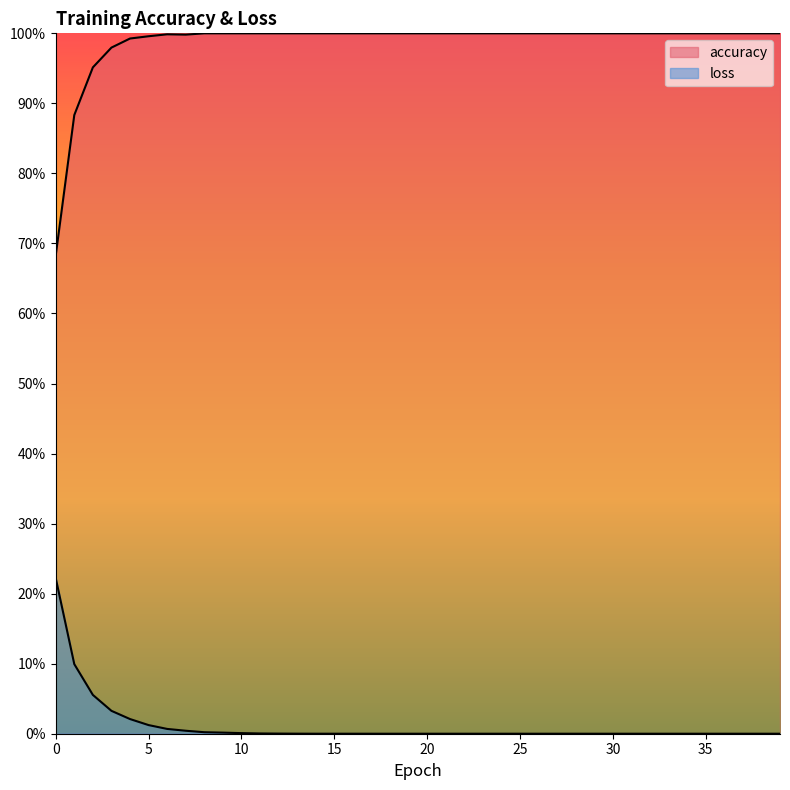

What is the sum of the accuracy values at 2 and 5?

1.9